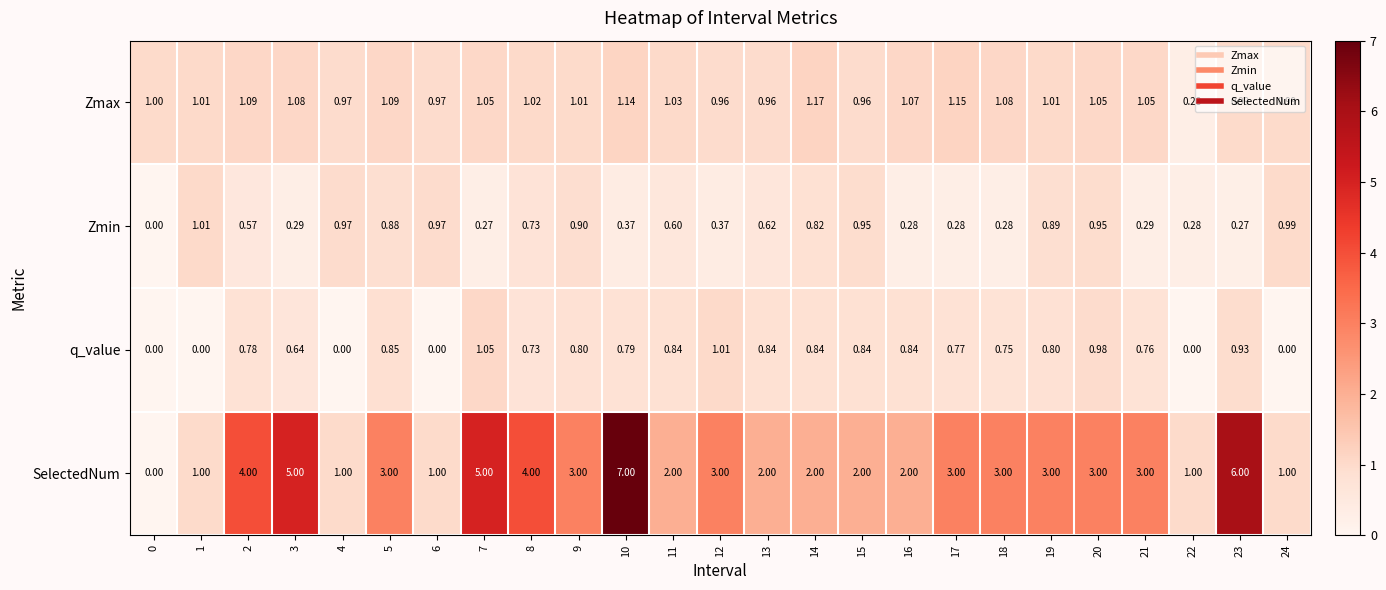

At 15, list the series in order from largest to smallest.

SelectedNum, Zmax, Zmin, q_value